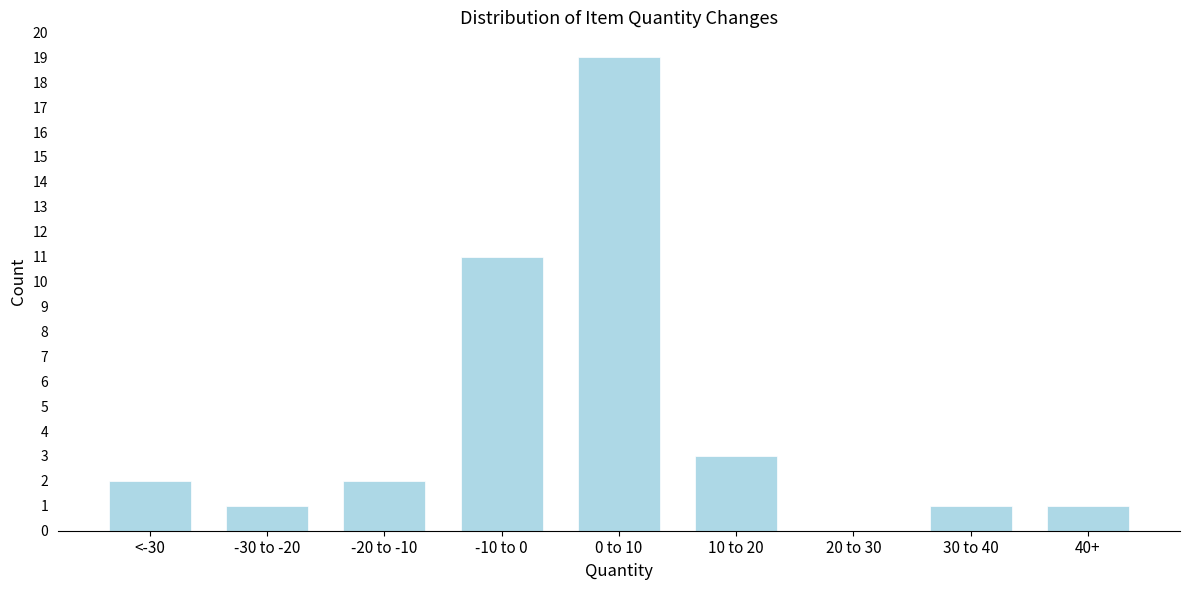

Reading right to left, list all the values displayed in this chart.

40+=1	30 to 40=1	20 to 30=0	10 to 20=3	0 to 10=19	-10 to 0=11	-20 to -10=2	-30 to -20=1	<-30=2